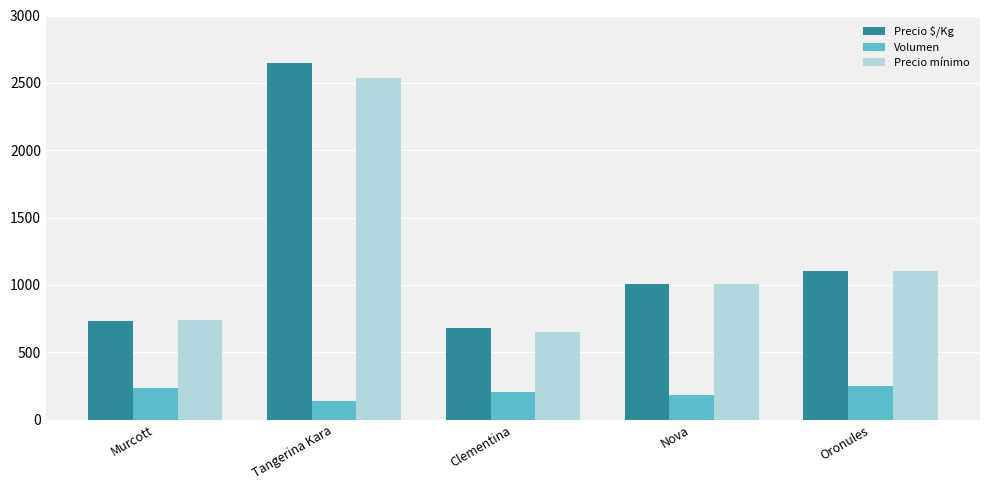

What is the difference between the Precio $/Kg values at Nova and Oronules?

97